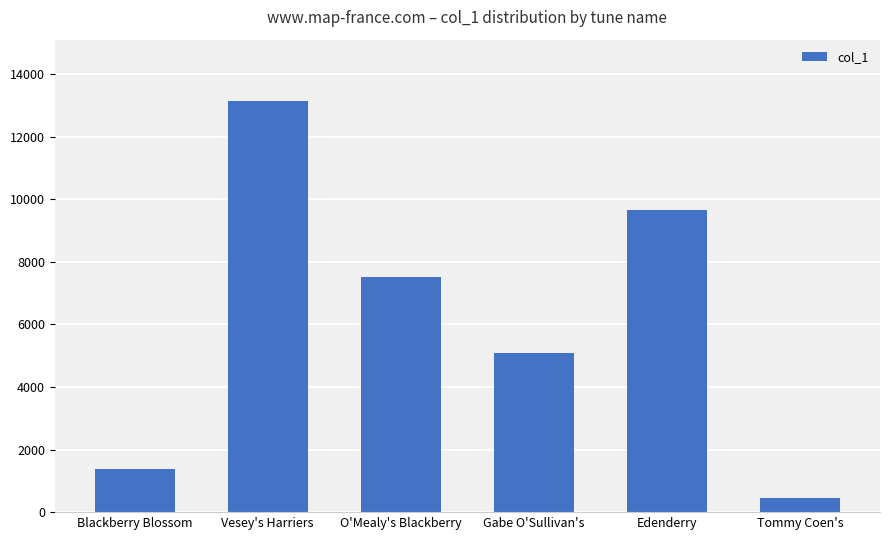

Count the number of categories in the chart.

6